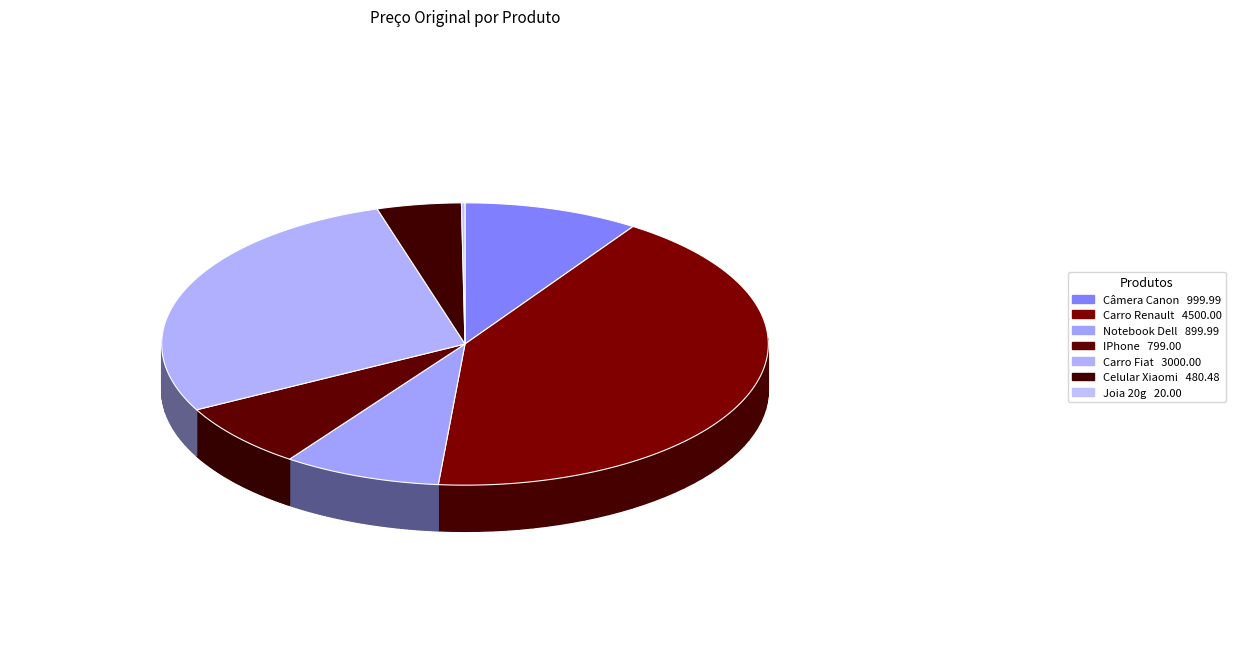

True or false: Notebook Dell accounts for 8% of the total.

True